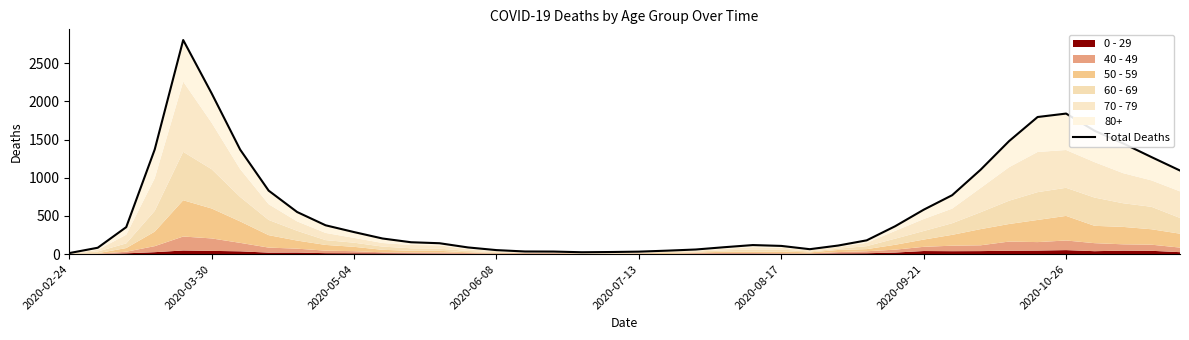

The chart shows a value of 1989 at 33. True or false?

False